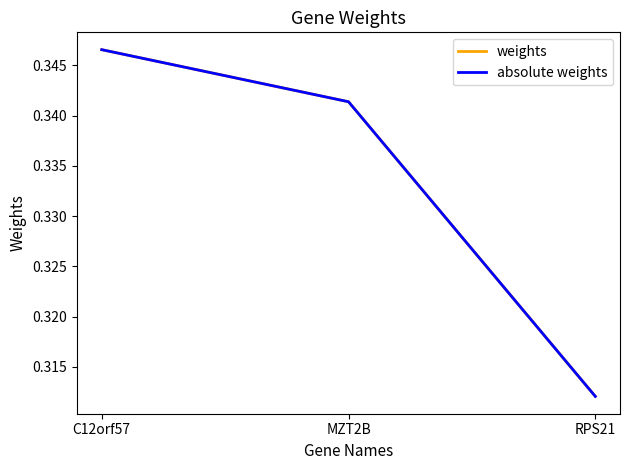

Rank the categories by weights value from lowest to highest.

RPS21, MZT2B, C12orf57